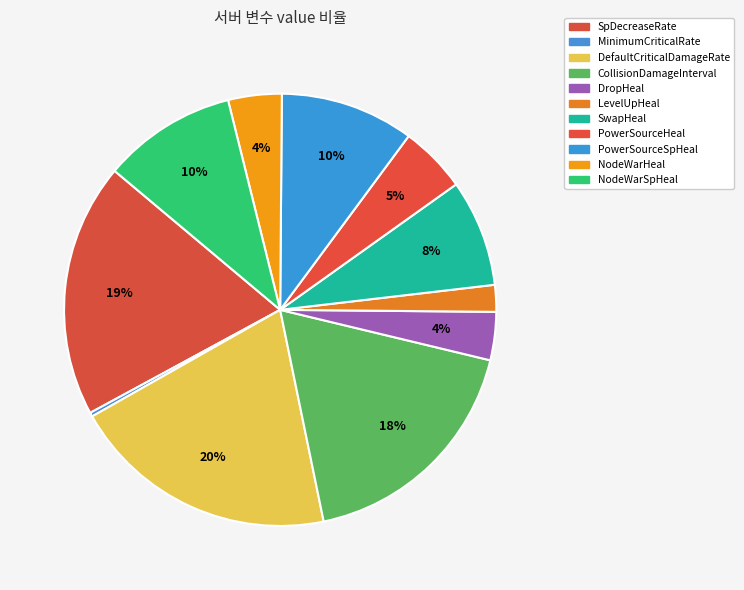

How many slices are in this pie chart?

11